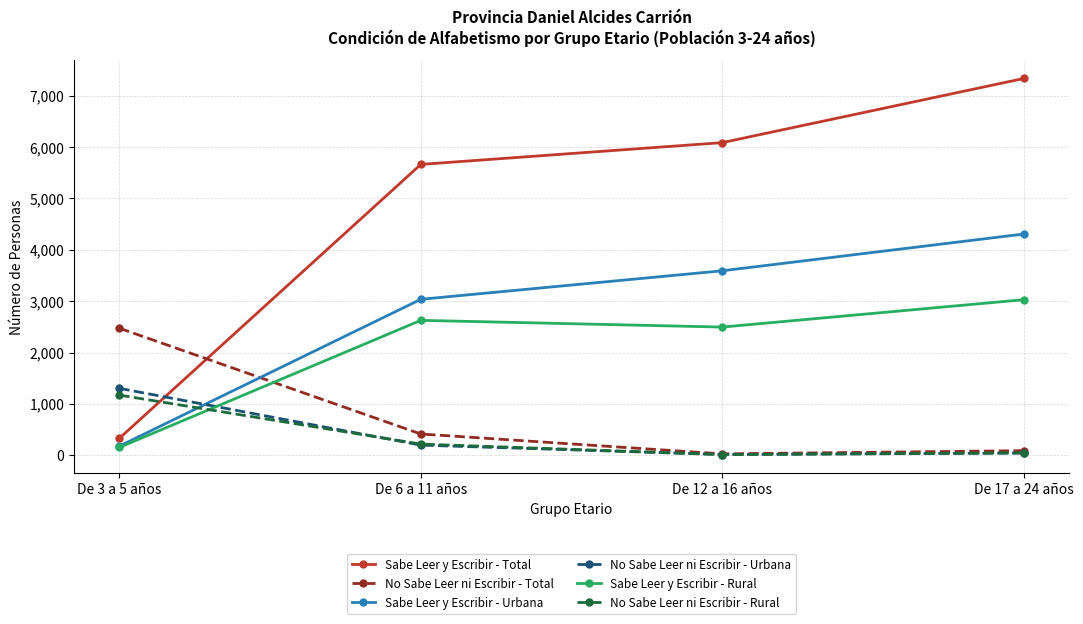

Which series changed the most between De 6 a 11 años and De 17 a 24 años?

Sabe Leer y Escribir - Total